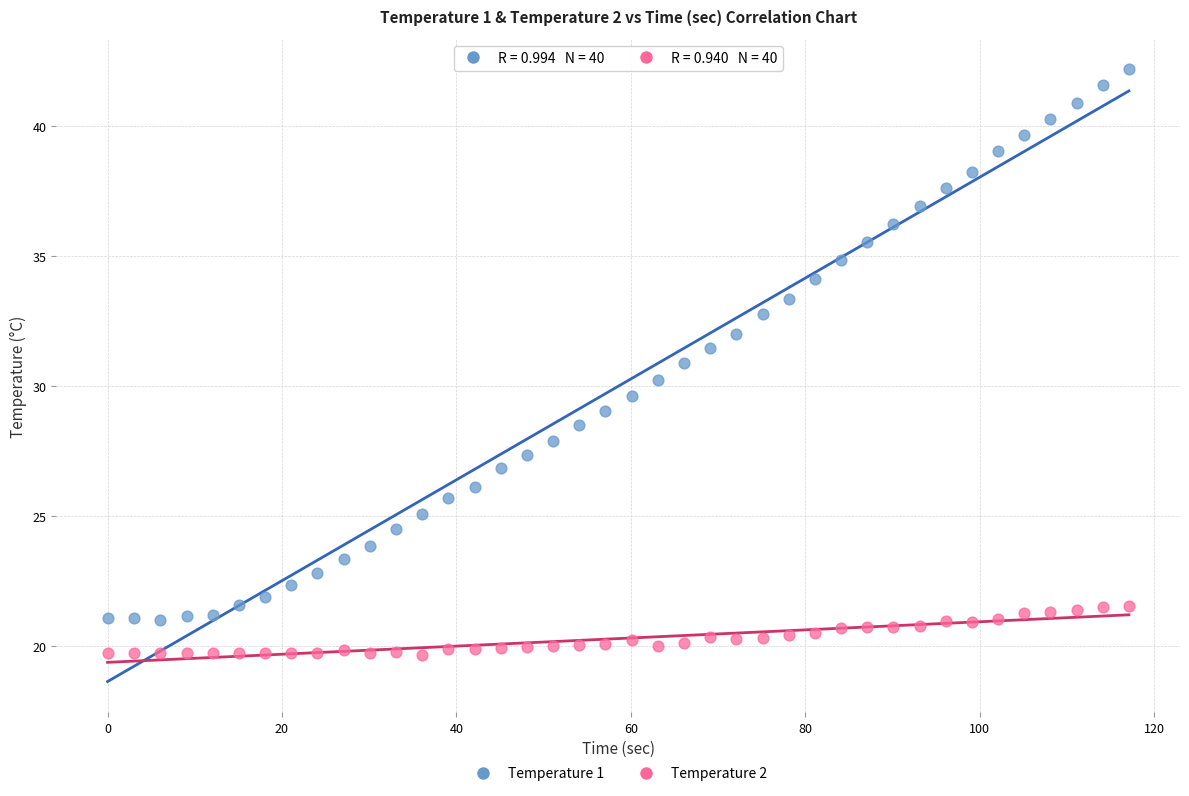

Which series has the widest spread of Y values?

Temperature 1